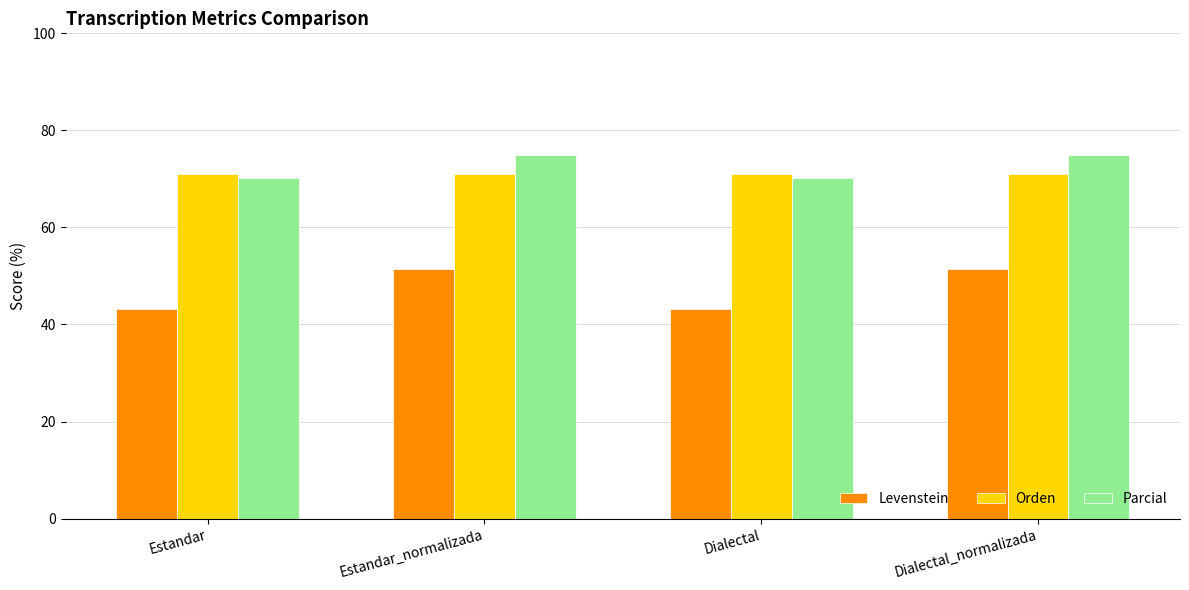

What is the difference between the highest and lowest values at Estandar_normalizada?

23.5